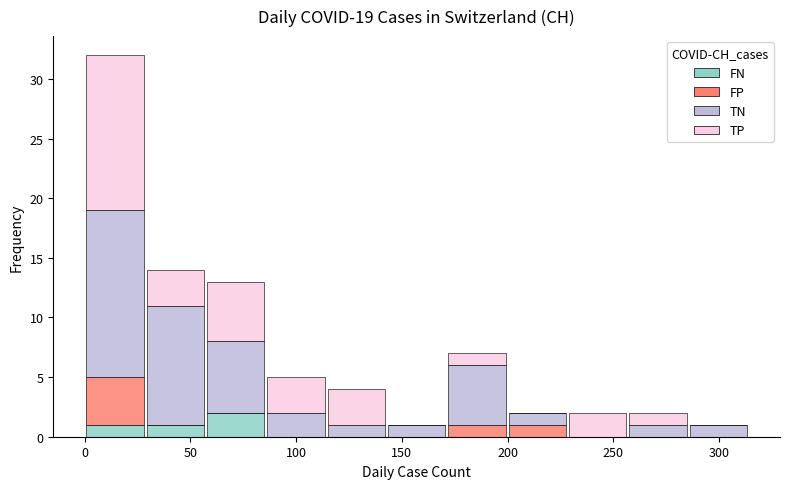

Reading left to right, list every stacked bar in this chart as the range it spans on the x-axis followed by its total height. Neither the bar edges nor the heights are printed on the chart, so give them approximately, as read against the axes.

0 to 30: 32
30 to 55: 14
55 to 85: 13
85 to 115: 5
115 to 145: 4
145 to 170: 1
170 to 200: 7
200 to 230: 2
230 to 255: 2
255 to 285: 2
285 to 315: 1